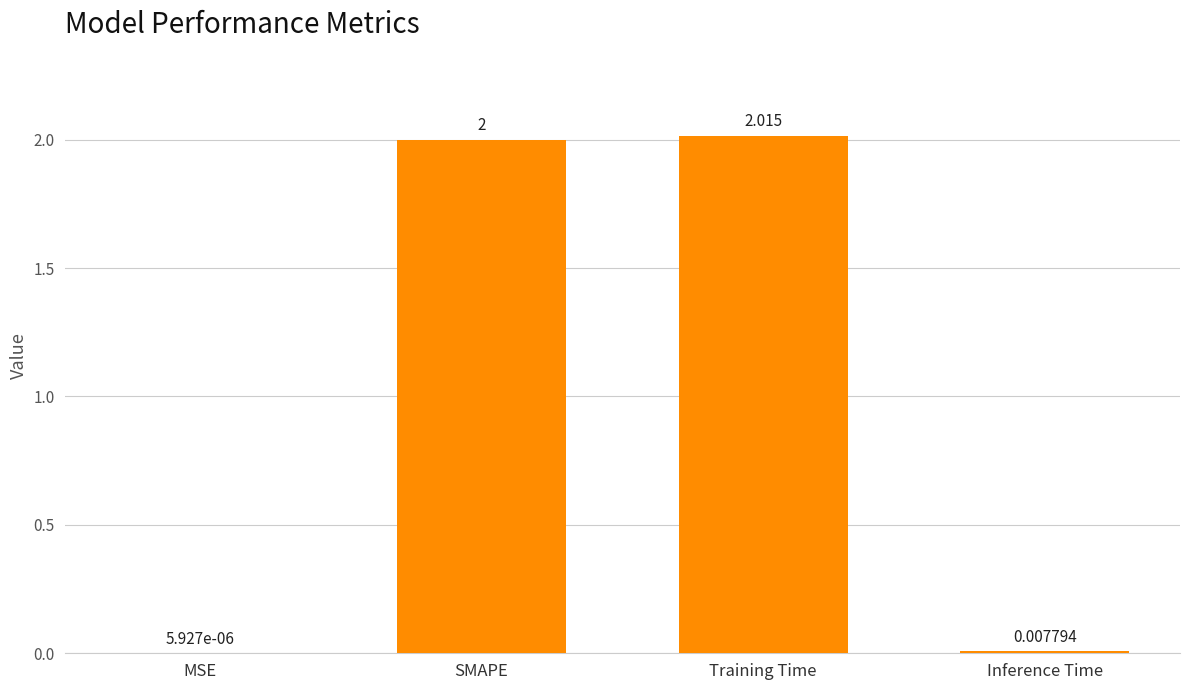

Are the bars horizontal?

No